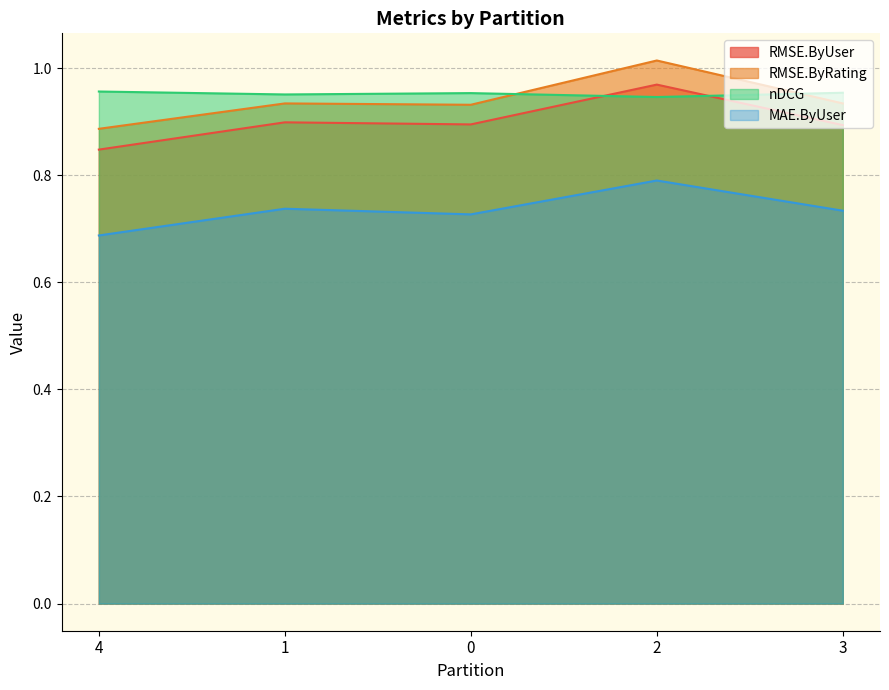

What is the average value of the MAE.ByUser series?

0.7